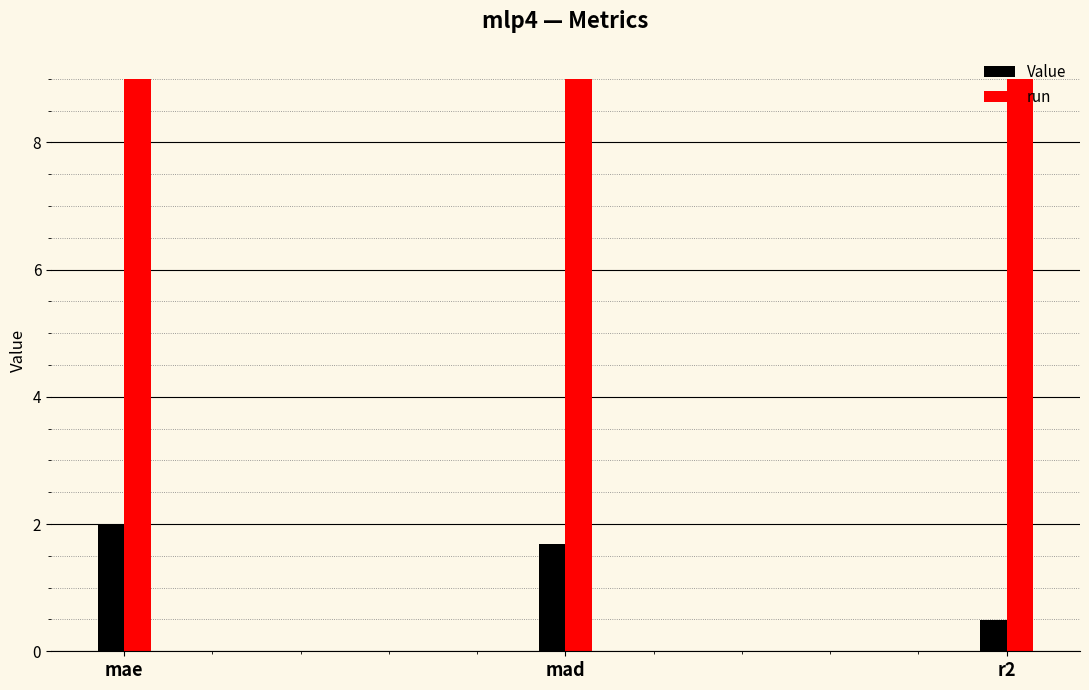

List the series in order of their peak value, lowest first.

Value, run